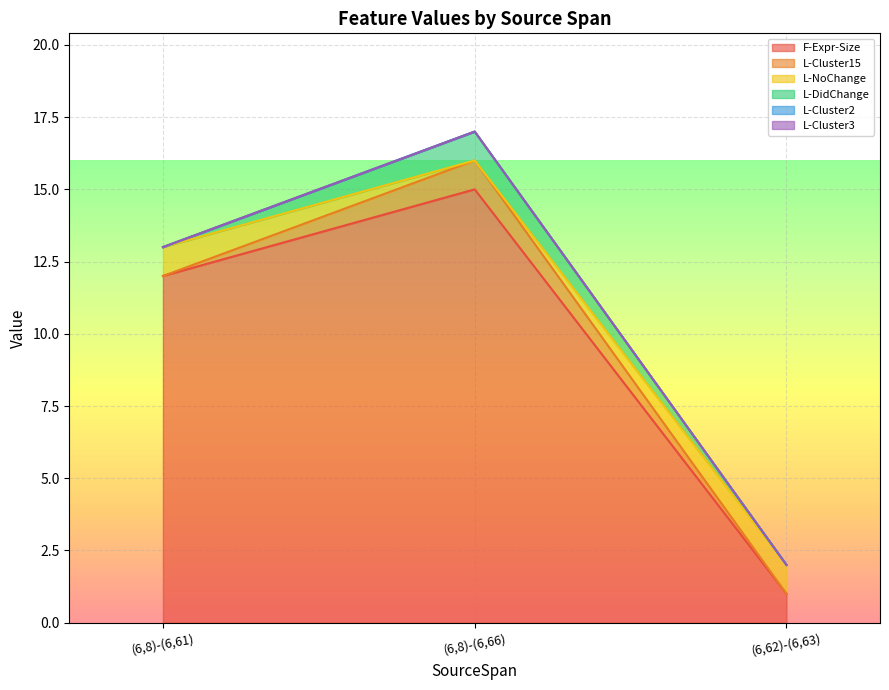

Reading right to left, transcribe all the data shown in this chart.

F-Expr-Size: 1	15	12
L-Cluster15: 0	1	0
L-NoChange: 1	0	1
L-DidChange: 0	1	0
L-Cluster2: 0	0	0
L-Cluster3: 0	0	0